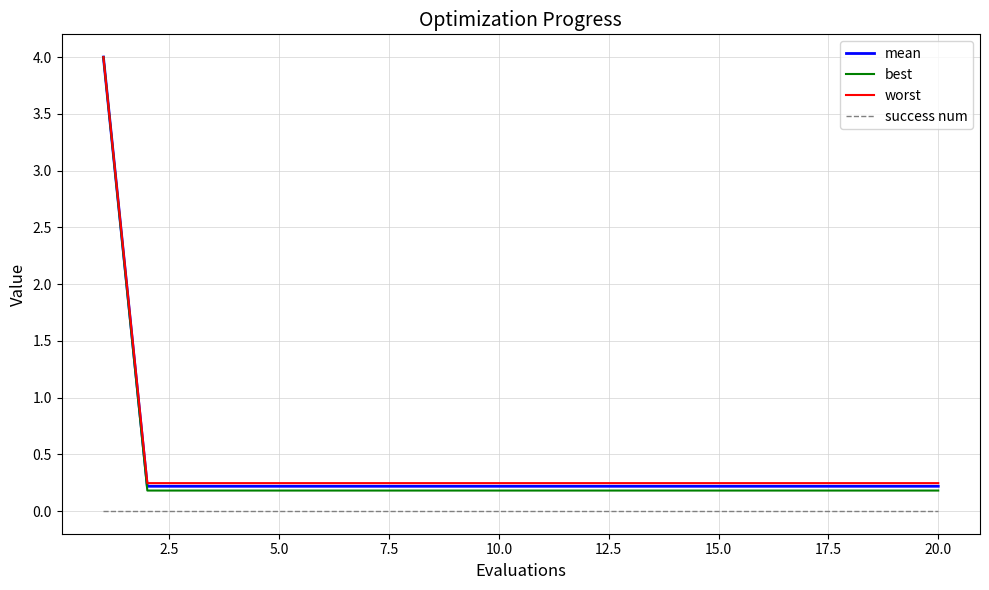

What is the difference between the maximum and second lowest values in the best series?

3.8